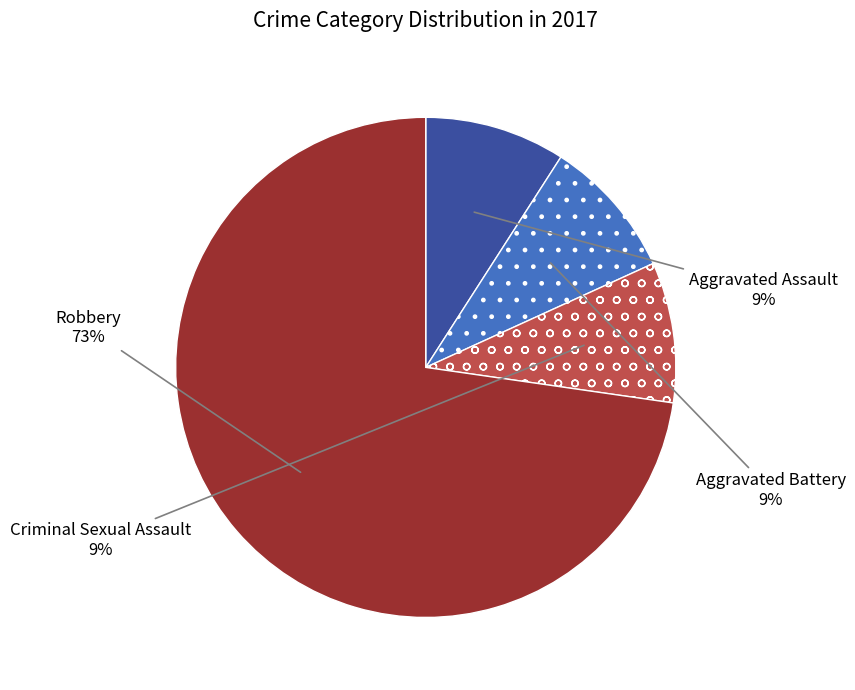

To the nearest percent, what is the average slice percentage?

25%